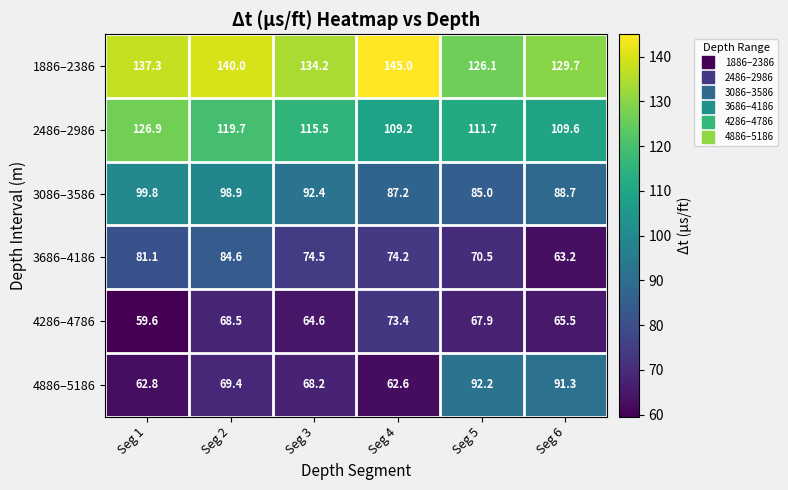

The 4886–5186 series shows 113.9 at Seg 2. True or false?

False